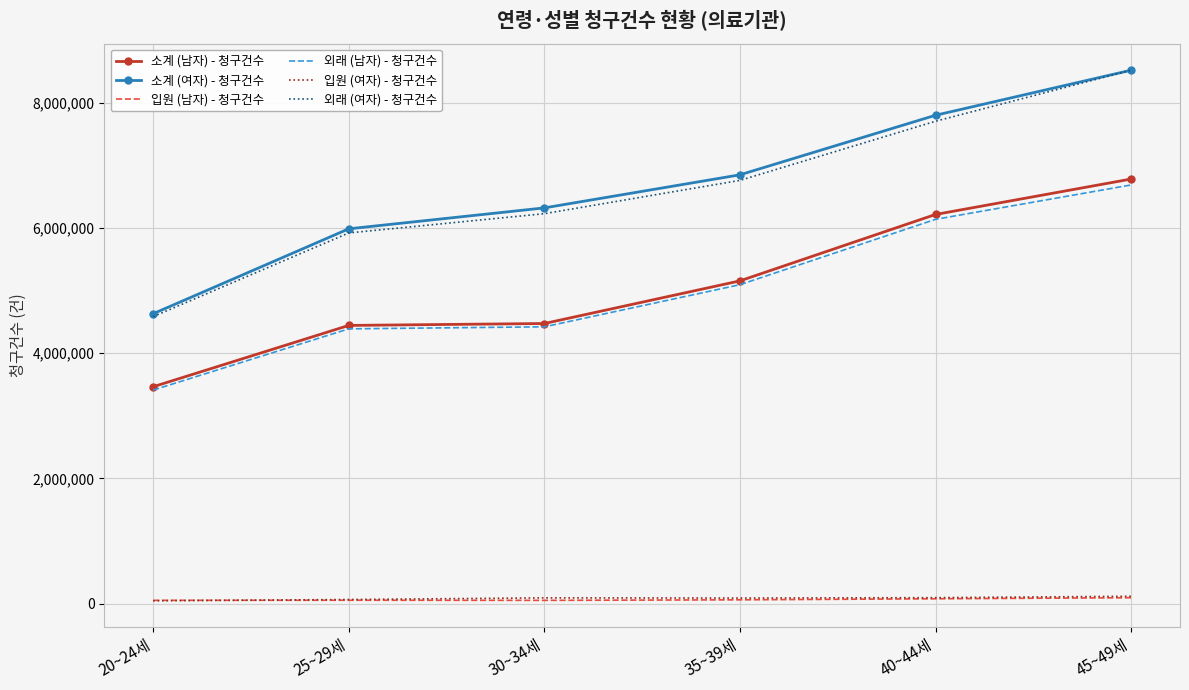

At which label does 소계 (남자) - 청구건수 reach its peak?

45~49세